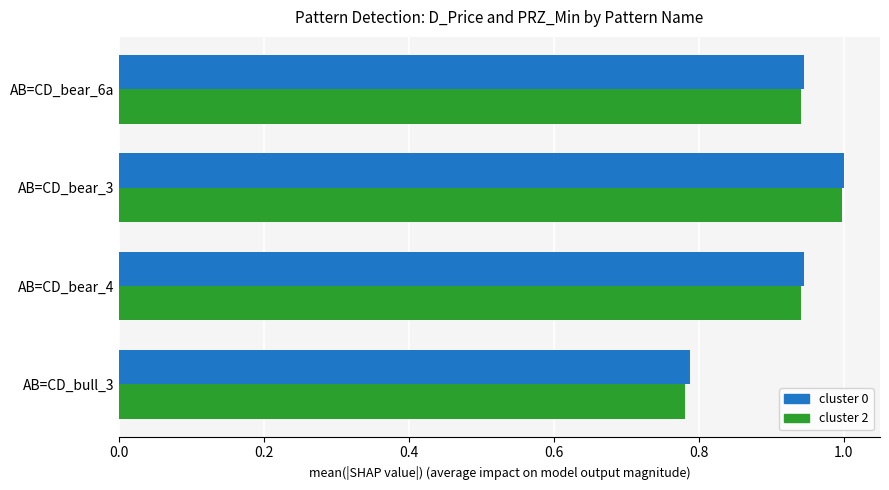

What is the difference between the second highest and minimum values in the cluster 0 series?

0.2